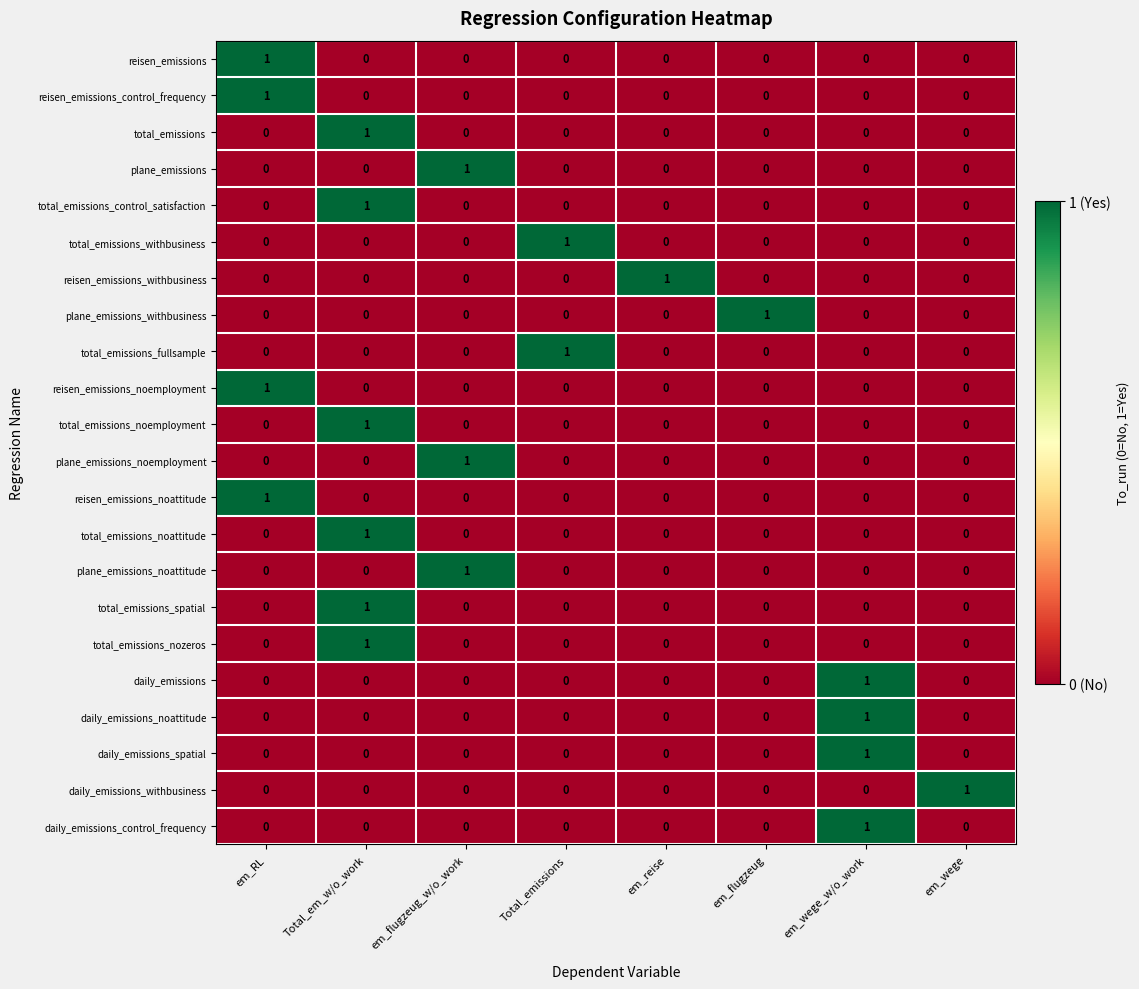

How many series are shown in this chart?

22